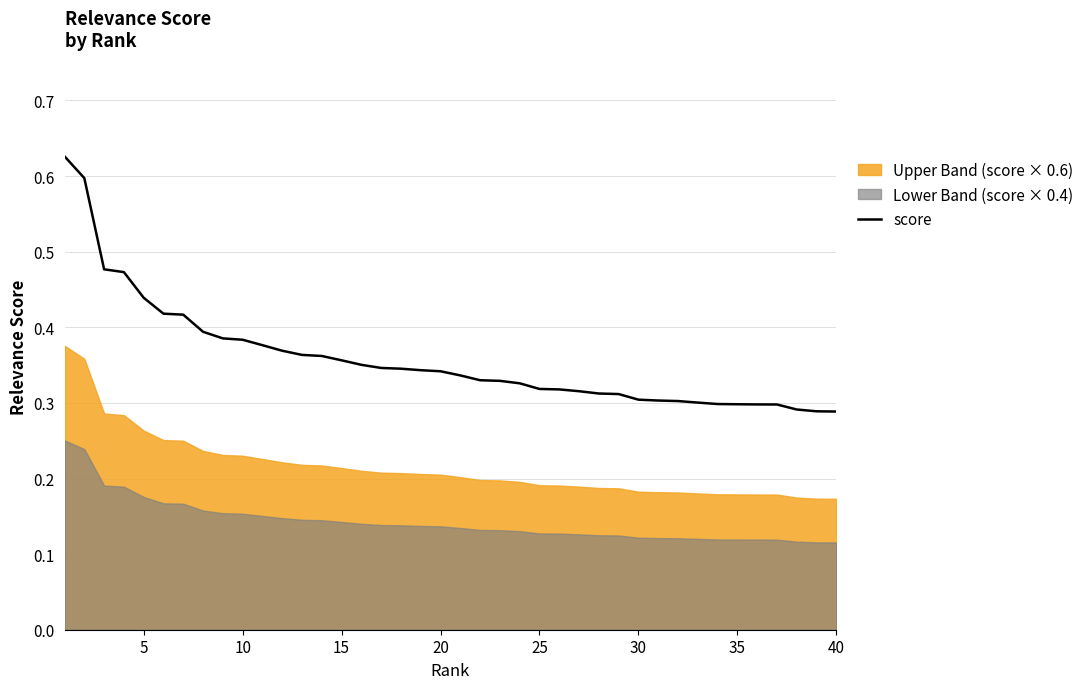

Is it true that score equals 0.1 at 15?

False